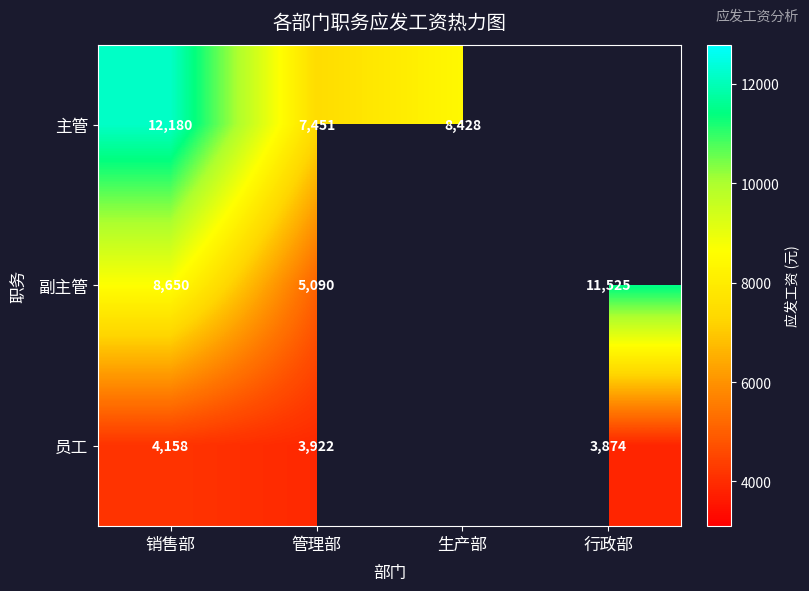

What is the difference between the highest and lowest values at 管理部?

3529